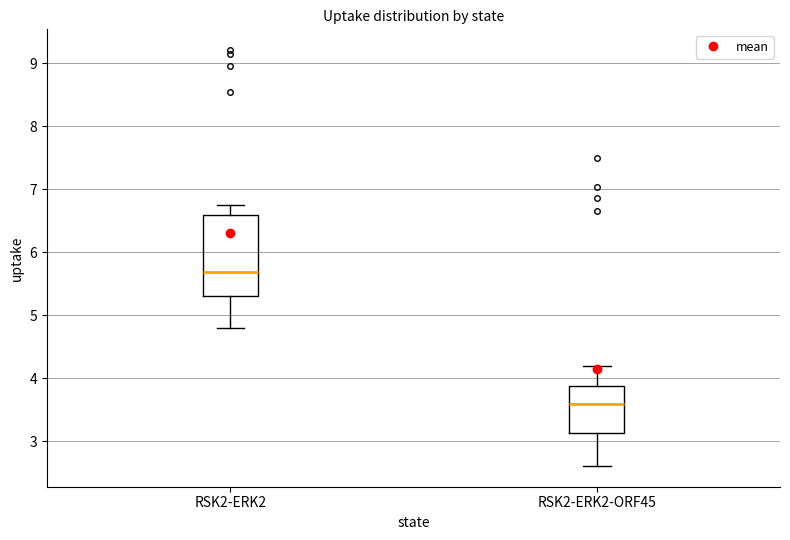

Reading left to right, read every box against the y-axis: the position of its median line, the range the box covers, and the ends of its whiskers. The values are not printed on the chart, so give them approximately, as read against the axis.

RSK2-ERK2: median 5.7, box 5.3 to 6.6, whiskers 4.8 to 6.8
RSK2-ERK2-ORF45: median 3.6, box 3.1 to 3.9, whiskers 2.6 to 4.2